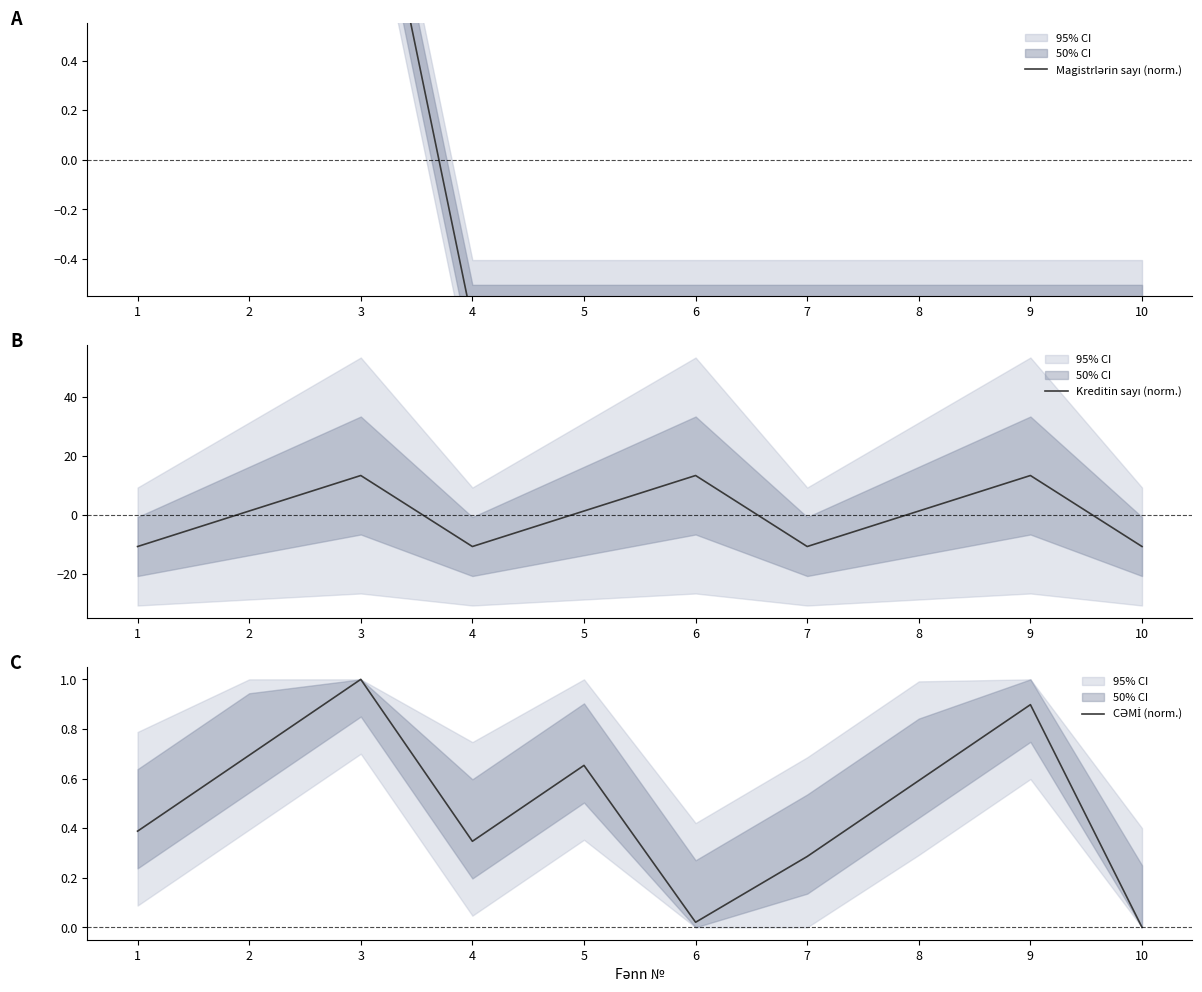

At how many categories does at least one series exceed -3?

10